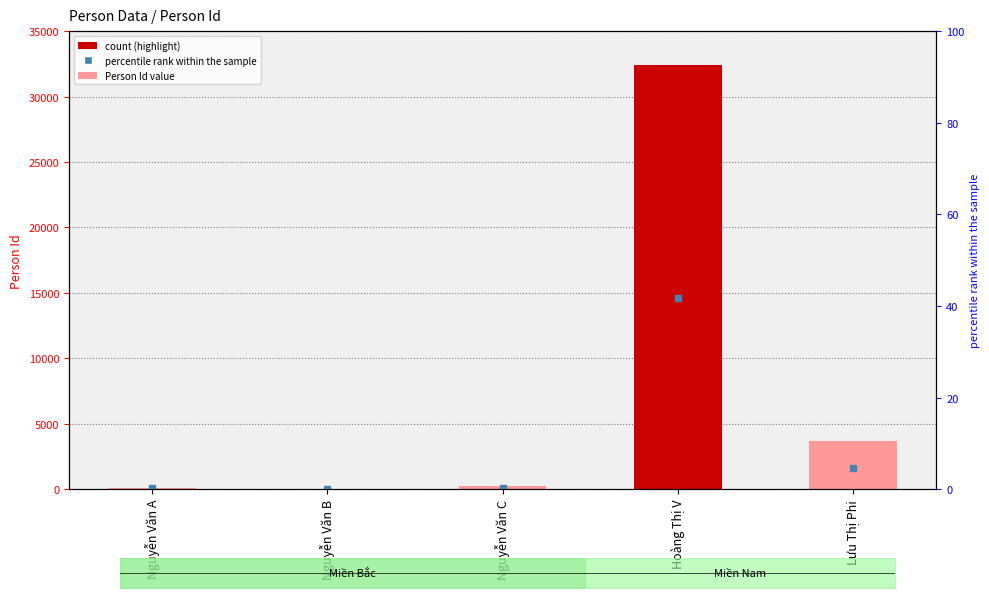

Reading left to right, what are all the values shown in this chart?

123	23	233	32424	3656